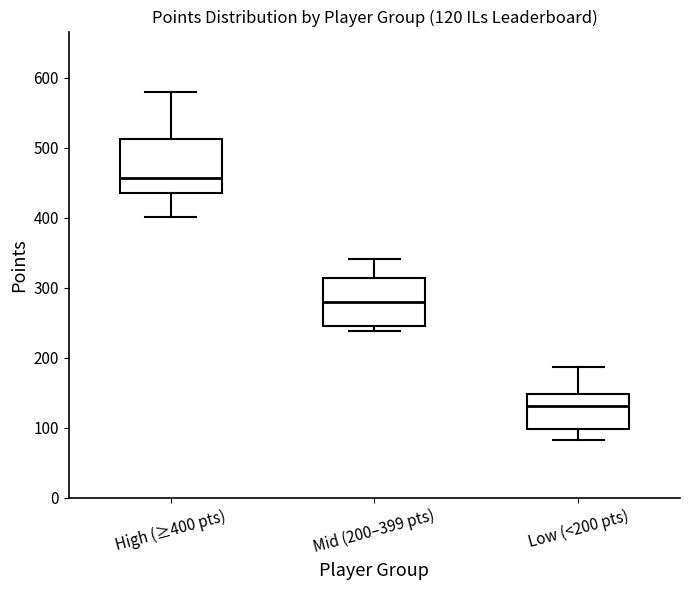

Which box's median line is the highest?

High (≥400 pts)